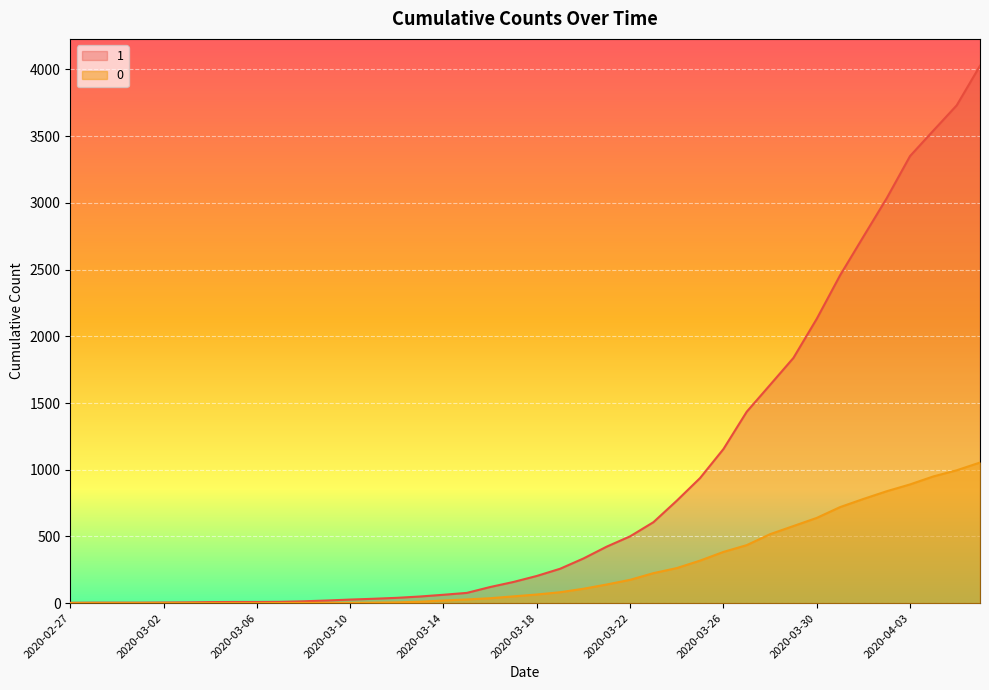

Is it true that 1 equals 1559 at 2020-03-26?

False